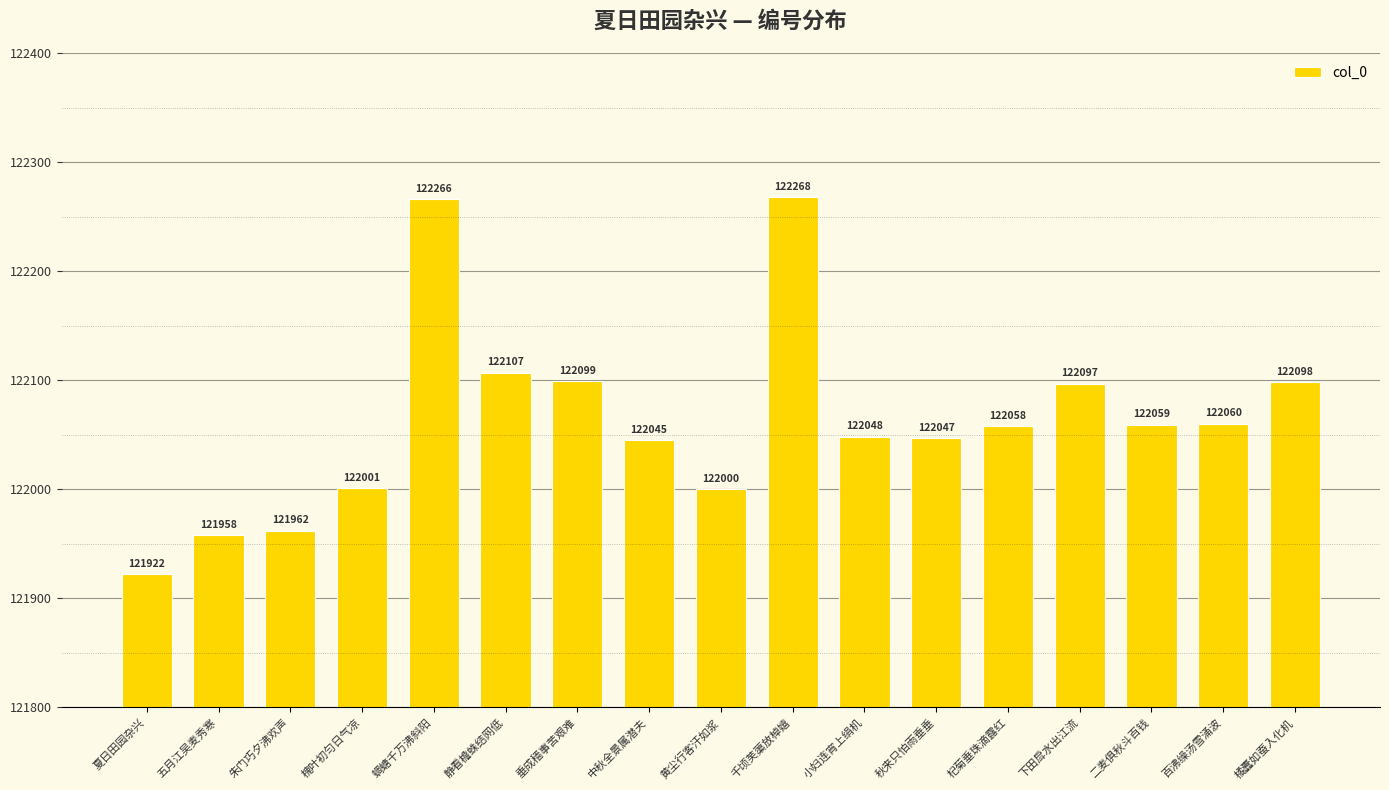

Reading left to right, list all the values displayed in this chart.

夏日田园杂兴=121922	五月江吴麦秀寒=121958	朱门巧夕沸欢声=121962	槐叶初匀日气凉=122001	蜩螗千万沸斜阳=122266	静看檐蛛结网低=122107	垂成穑事苦艰难=122099	中秋全景属潜夫=122045	黄尘行客汗如浆=122000	千顷芙蕖放棹嬉=122268	小妇连宵上绢机=122048	秋来只怕雨垂垂=122047	杞菊垂珠滴露红=122058	下田戽水出江流=122097	二麦俱秋斗百钱=122059	百沸缲汤雪涌波=122060	橘蠹如蚕入化机=122098